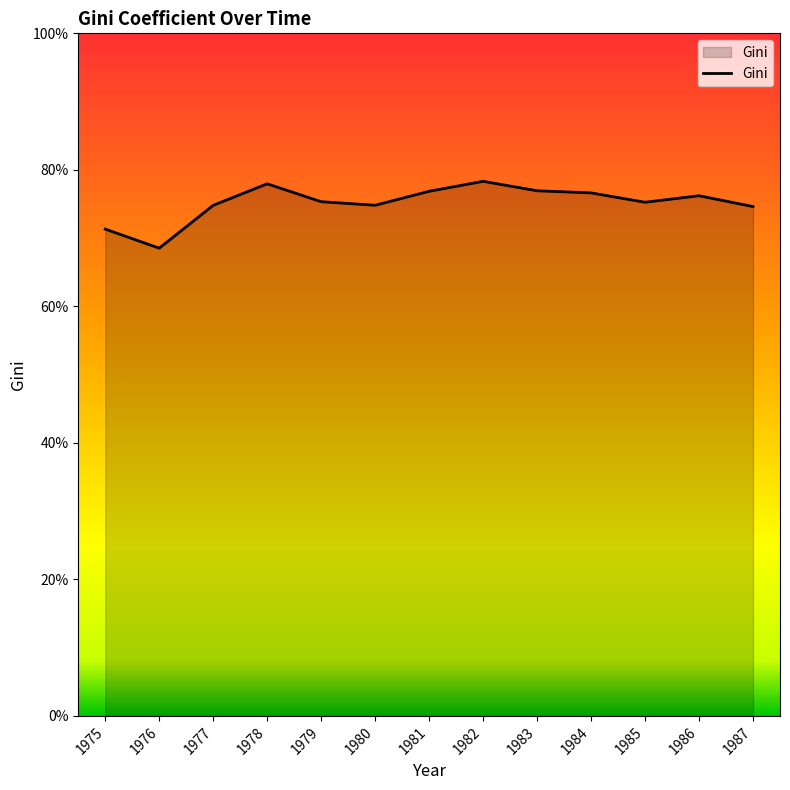

Is this an area chart (filled region under the line)?

Yes